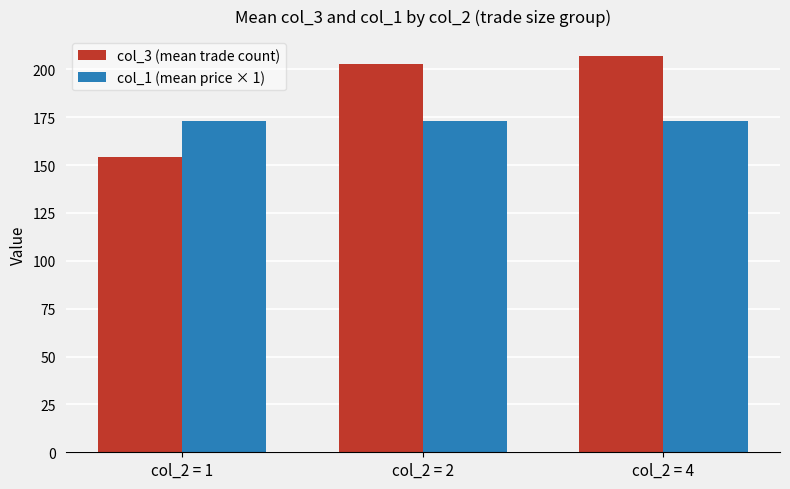

What is the approximate value of col_3 (mean trade count) at col_2 = 4?

207